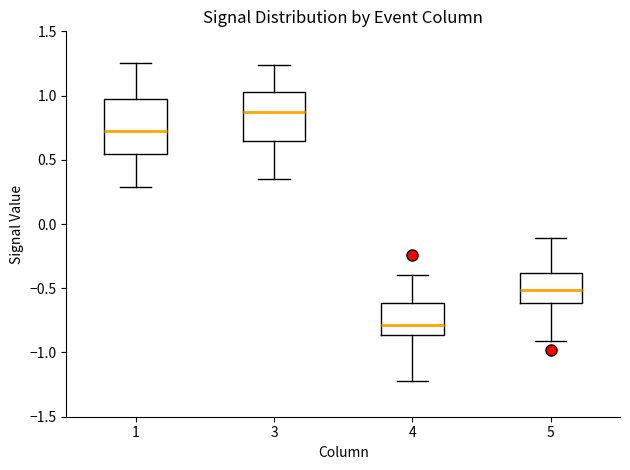

Which box's median line is the highest?

3